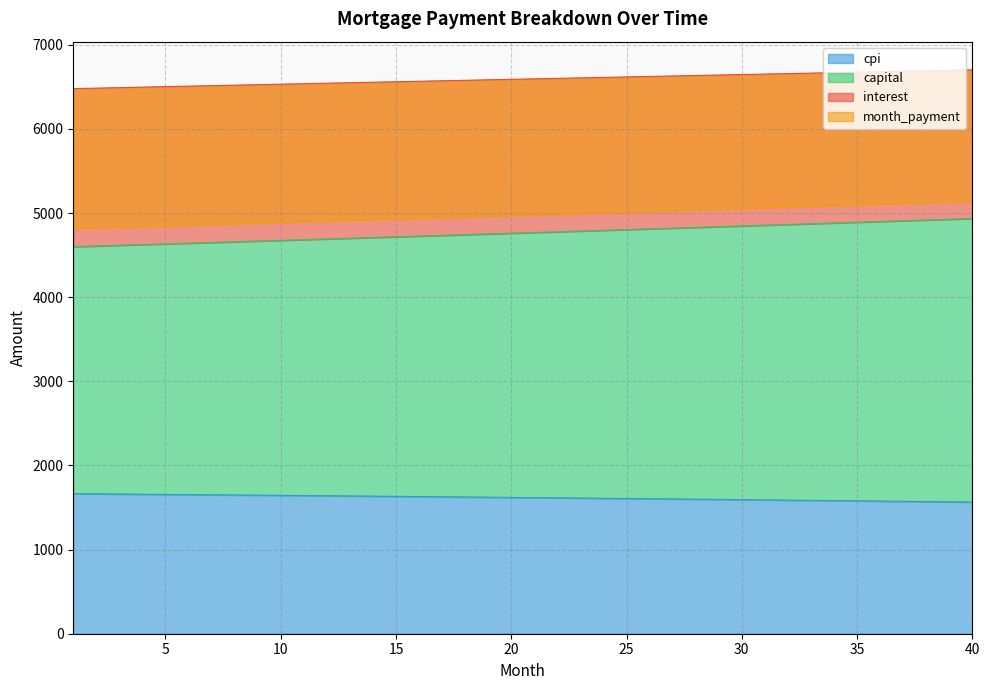

What is the greatest value displayed?

6701.7